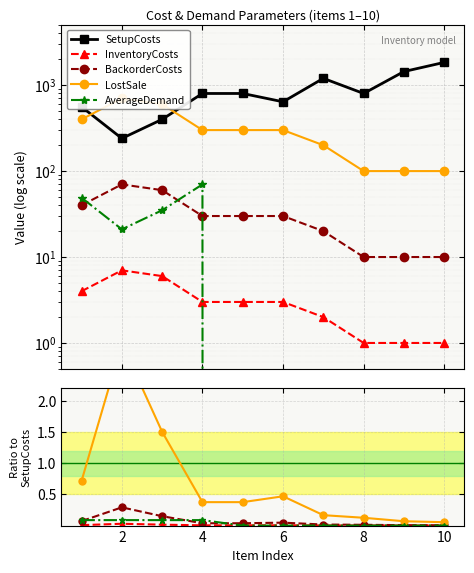

At which label does LostSale reach its peak?

2